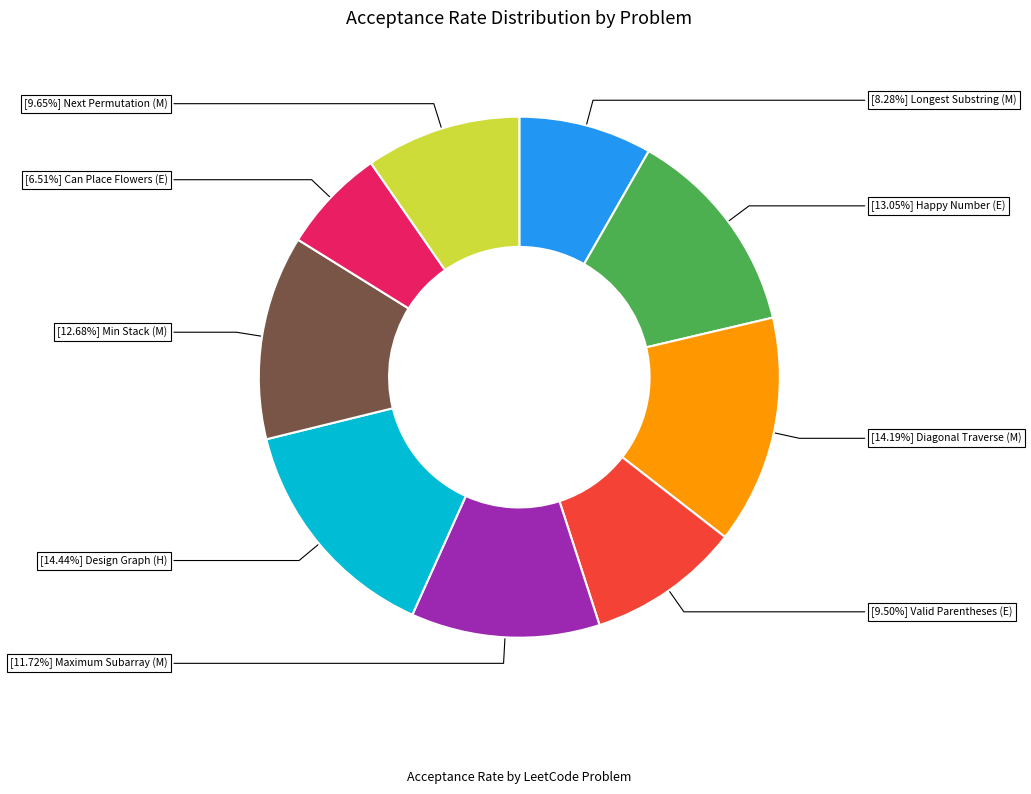

Does any single category account for the majority?

No